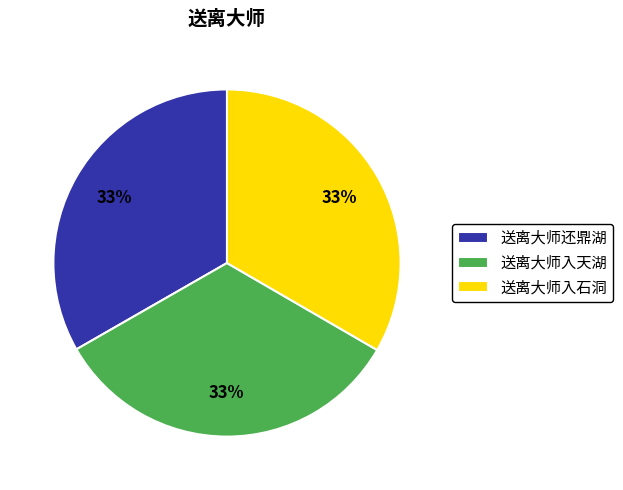

What is the ratio of the value at 送离大师还鼎湖 to the value at 送离大师入天湖?

1.0